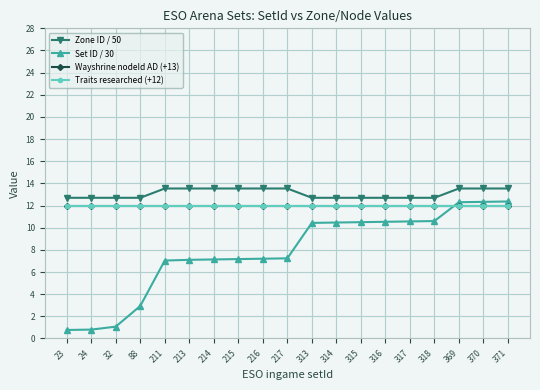

What is the spread (max minus min) of values at 371?

1.5